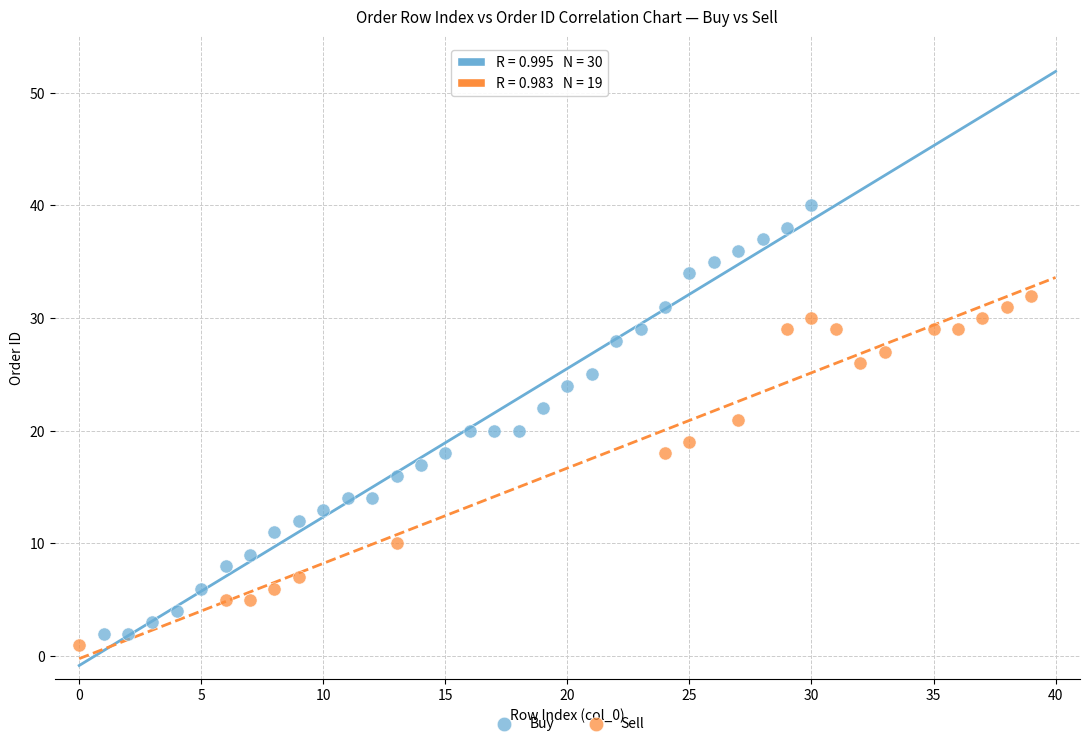

Which series has the largest Y range (max minus min)?

Buy